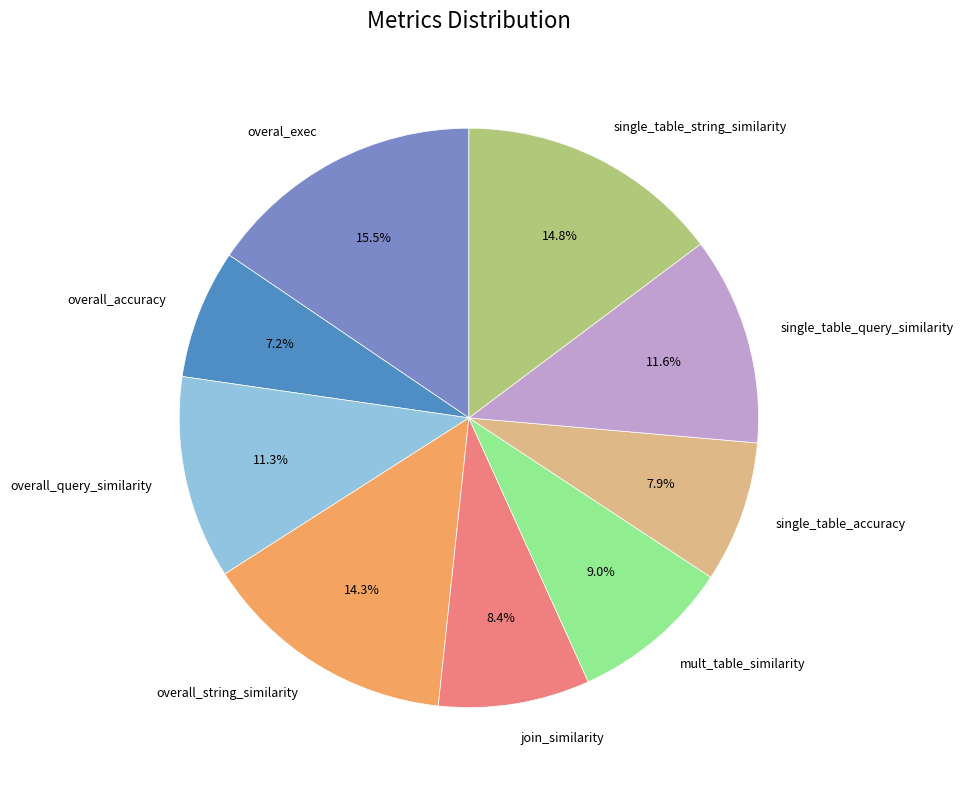

Which has a higher value, single_table_accuracy or single_table_string_similarity?

single_table_string_similarity